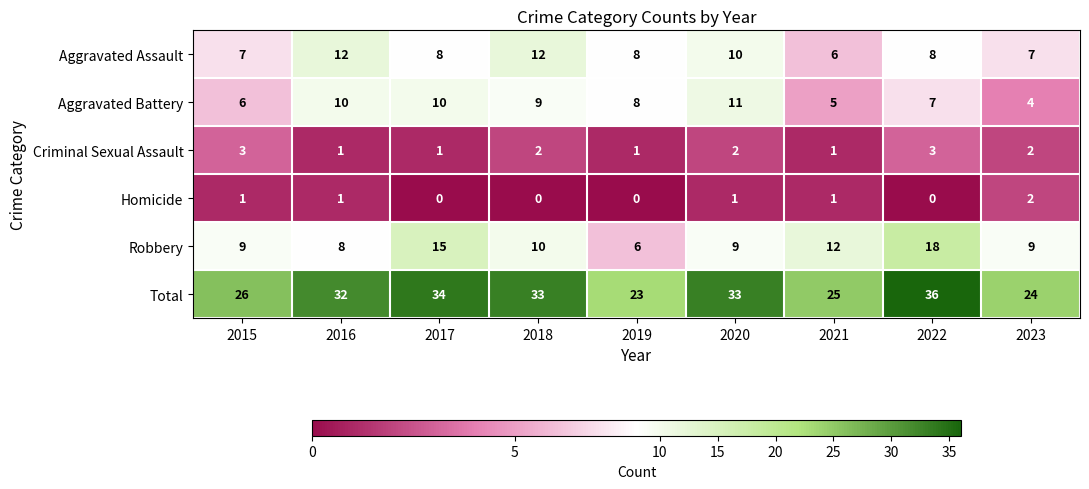

What is the sum of the Total values at 2021 and 2022?

61